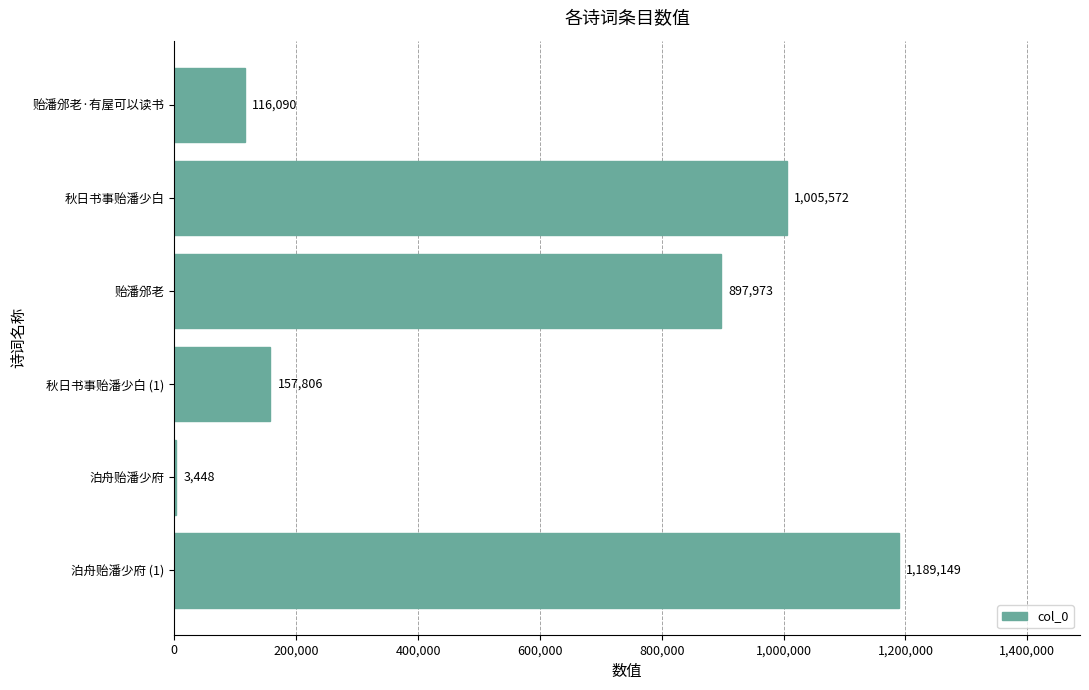

What is the maximum value shown in the chart?

1189149